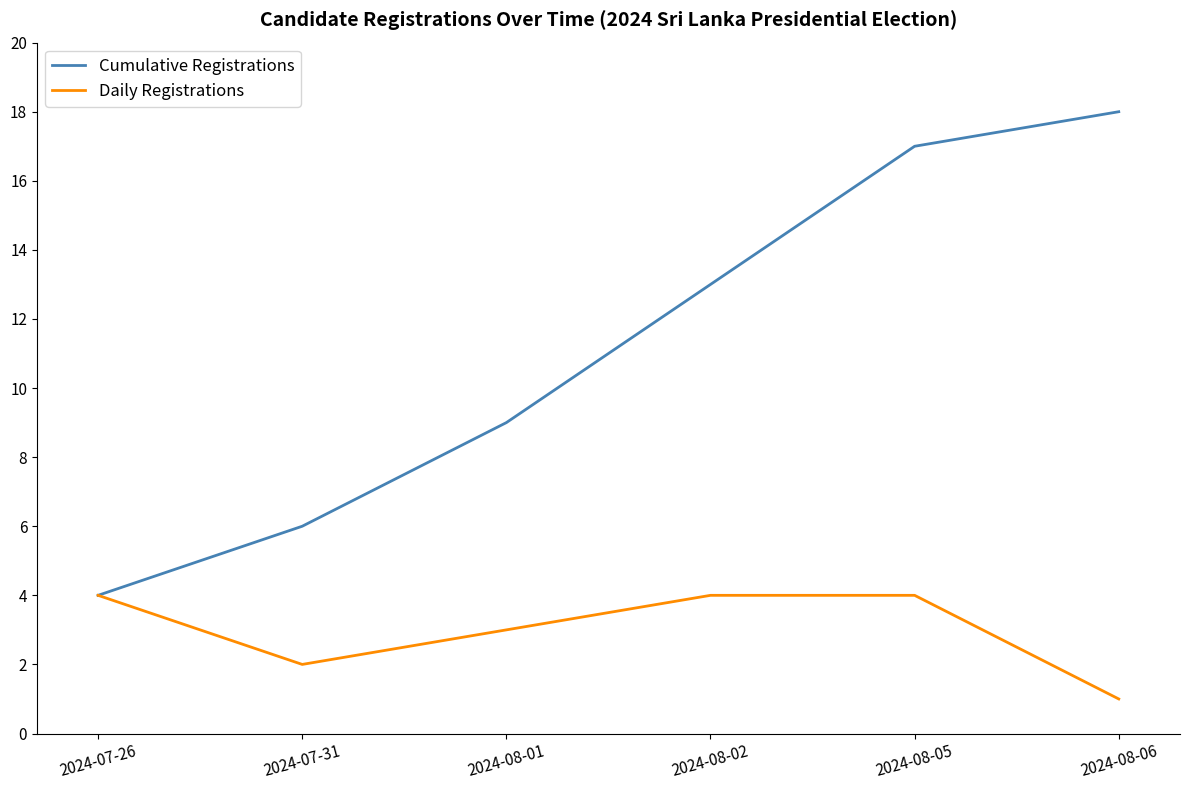

Between 2024-08-01 and 2024-08-05, which series saw the biggest shift?

Cumulative Registrations